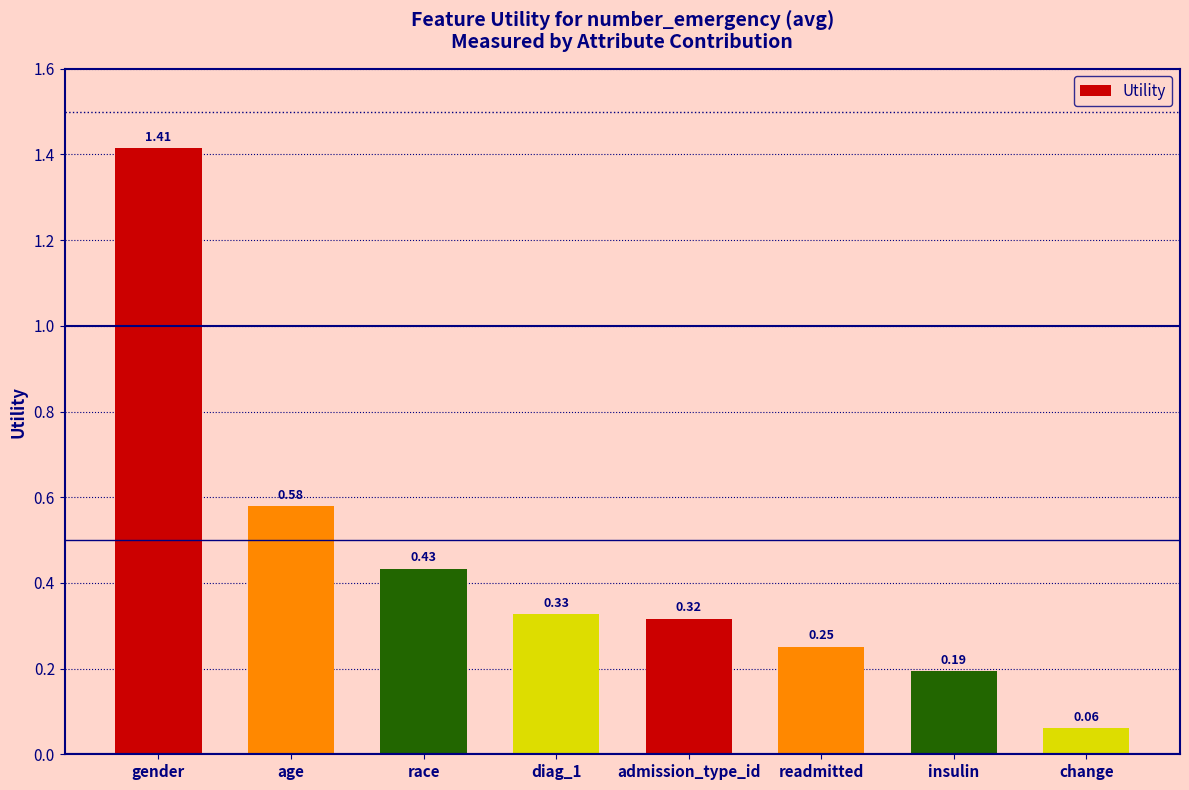

What is the label of the 7th bar from the right?

age